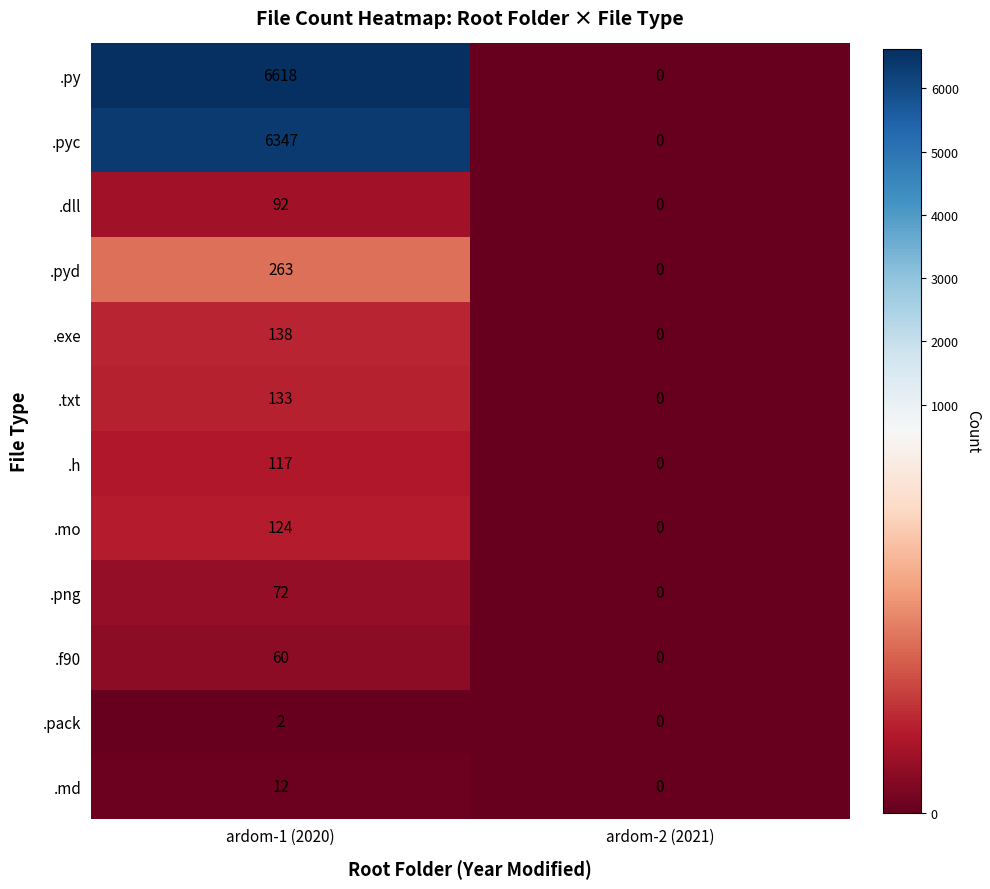

Rank the categories by .dll value from lowest to highest.

ardom-2 (2021), ardom-1 (2020)